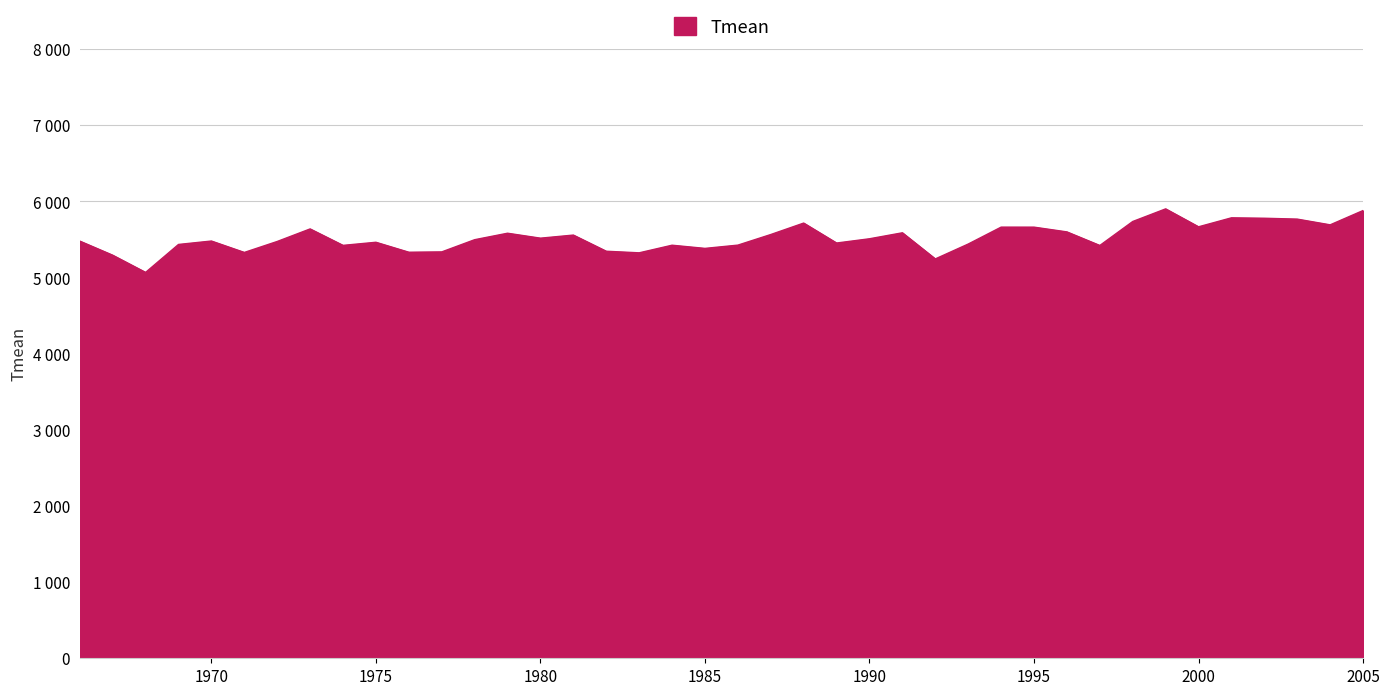

At which label is the value closest to 5484?

1970